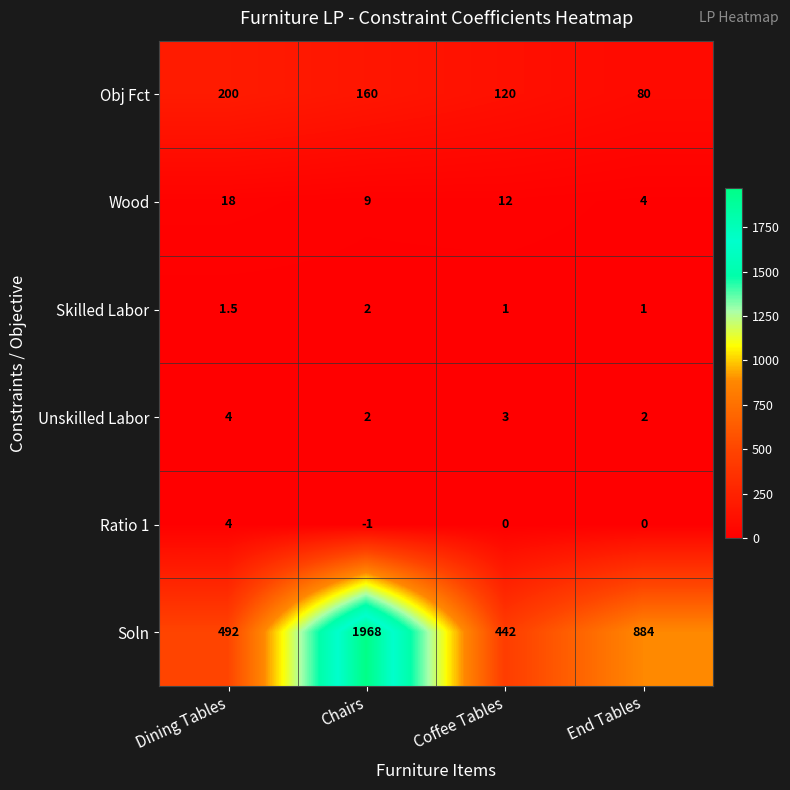

Which series has the largest total across all categories?

Soln